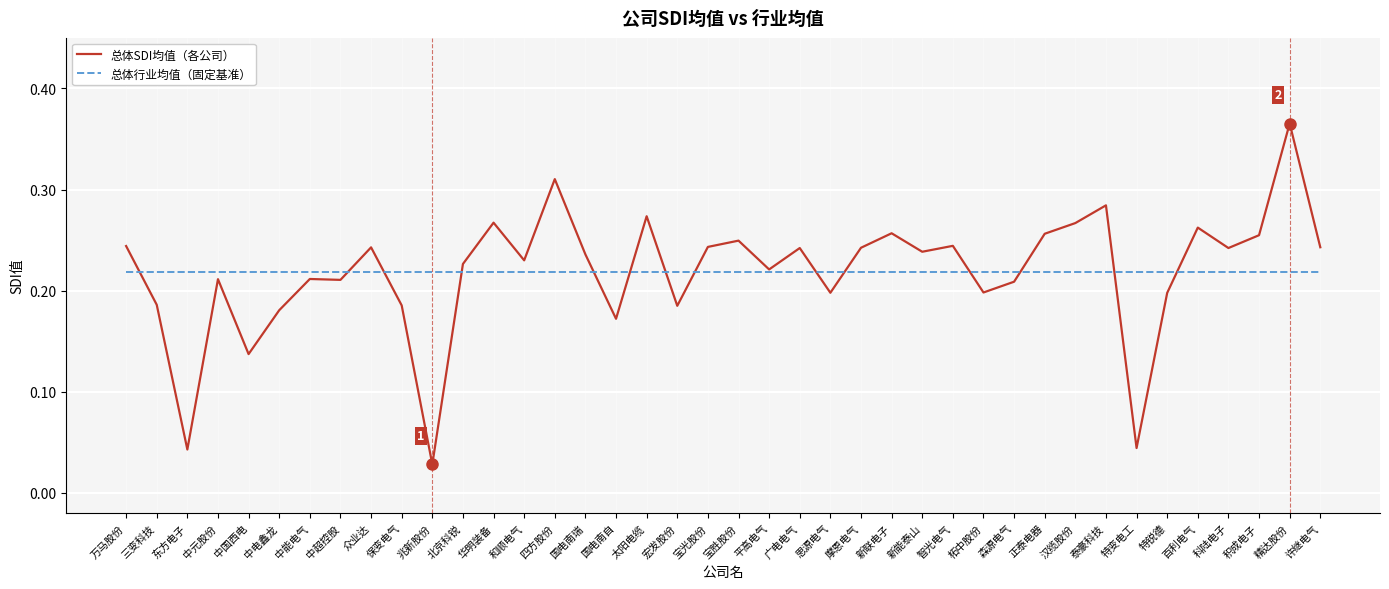

List the series in order of their peak value, lowest first.

总体行业均值（固定基准）, 总体SDI均值（各公司）